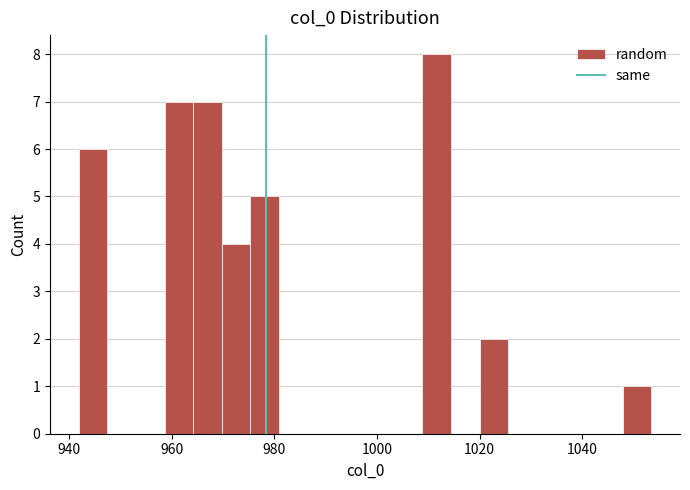

Read against the x-axis, roughly where is the centre of the tallest bar?

1012